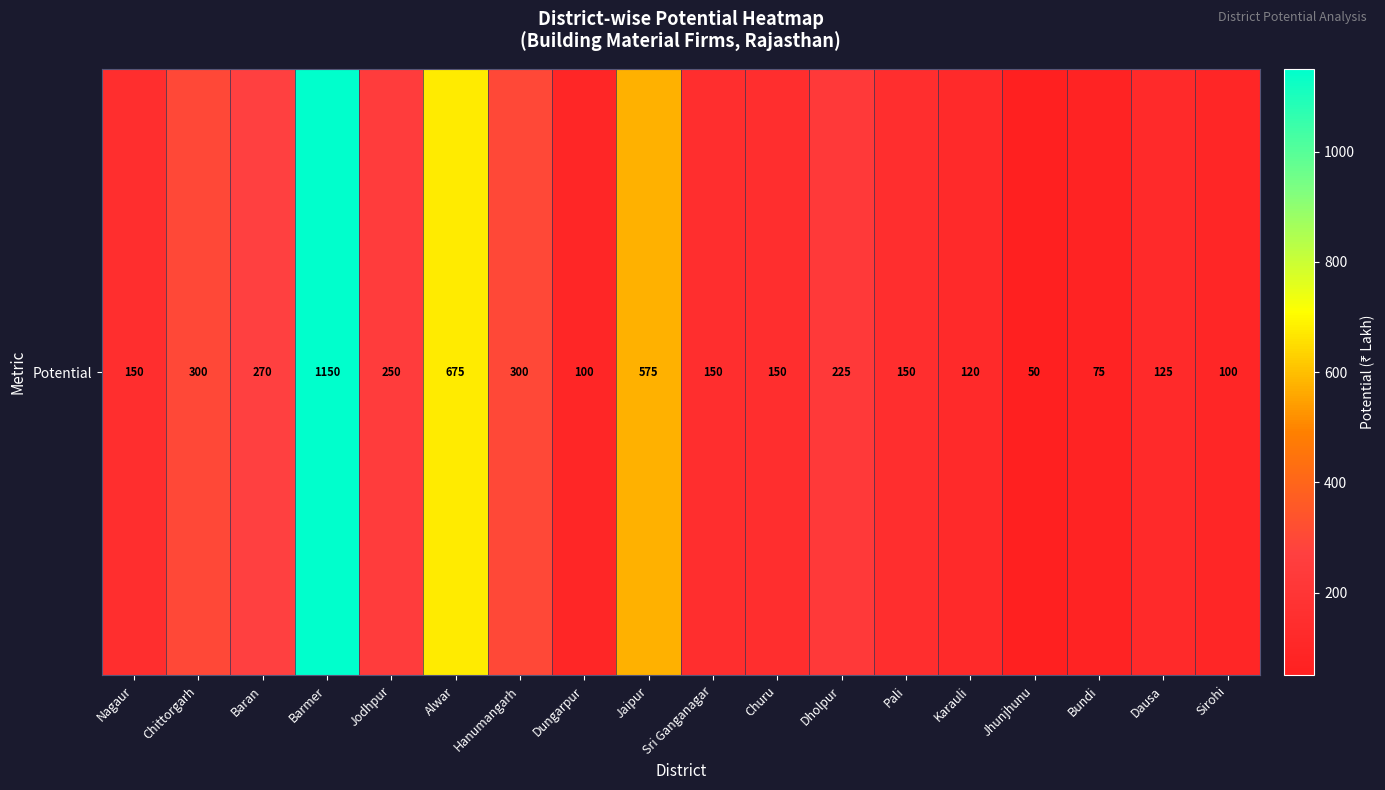

True or false: the data shows 150 at Churu.

True